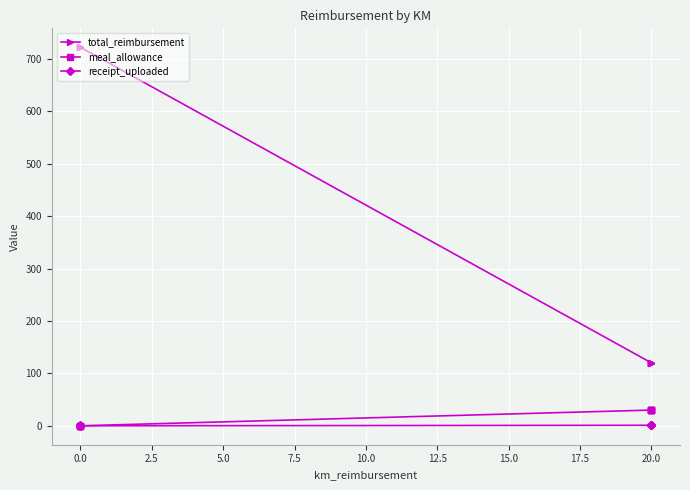

True or false: meal_allowance and receipt_uploaded cross at least once.

False